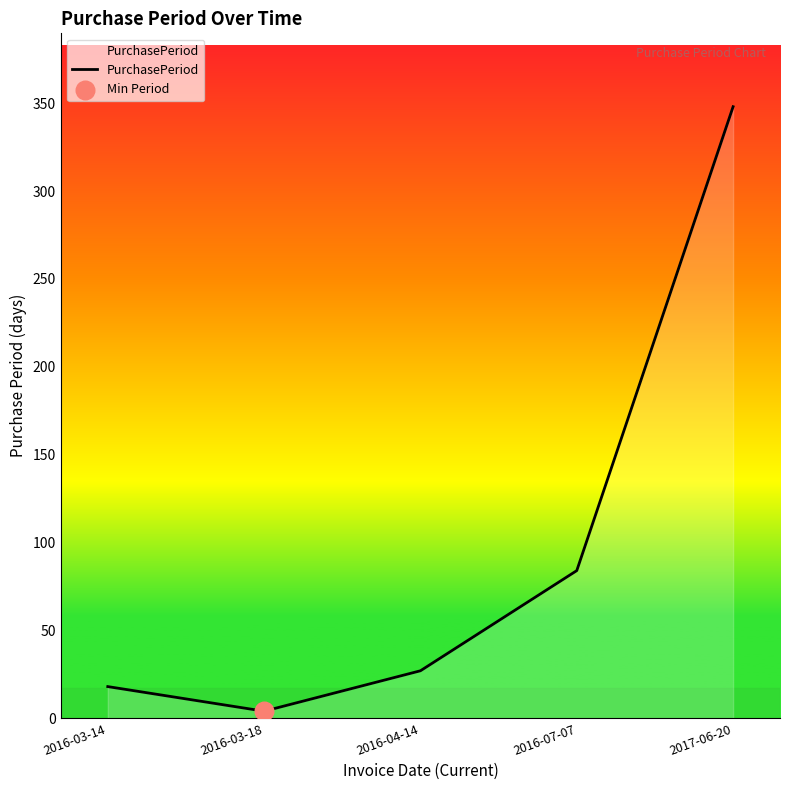

Approximately how many times larger is the value at 2016-03-18 compared to 2016-03-14?

0.2